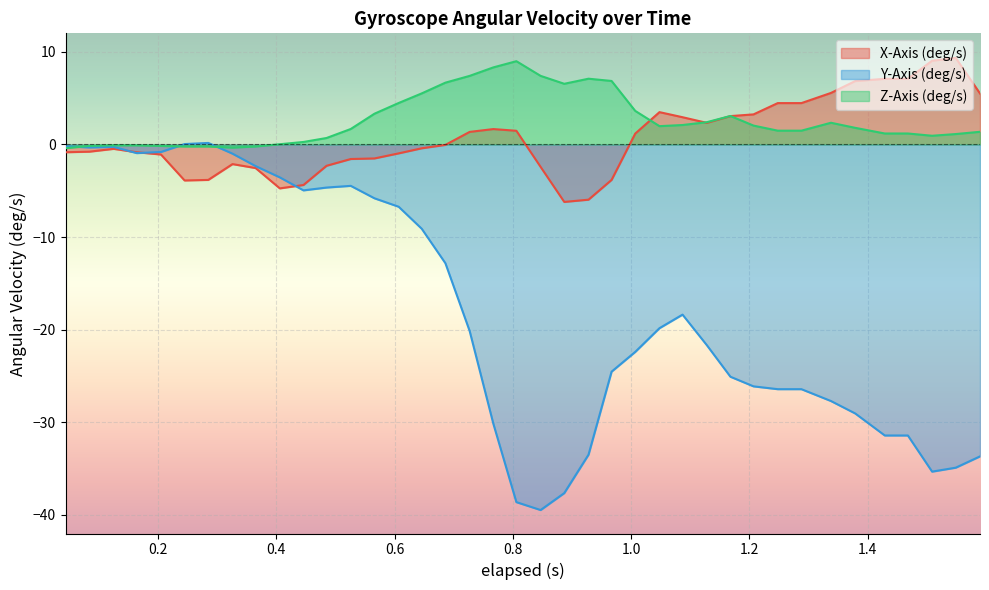

What is the minimum value for Y-Axis (deg/s)?

-39.5